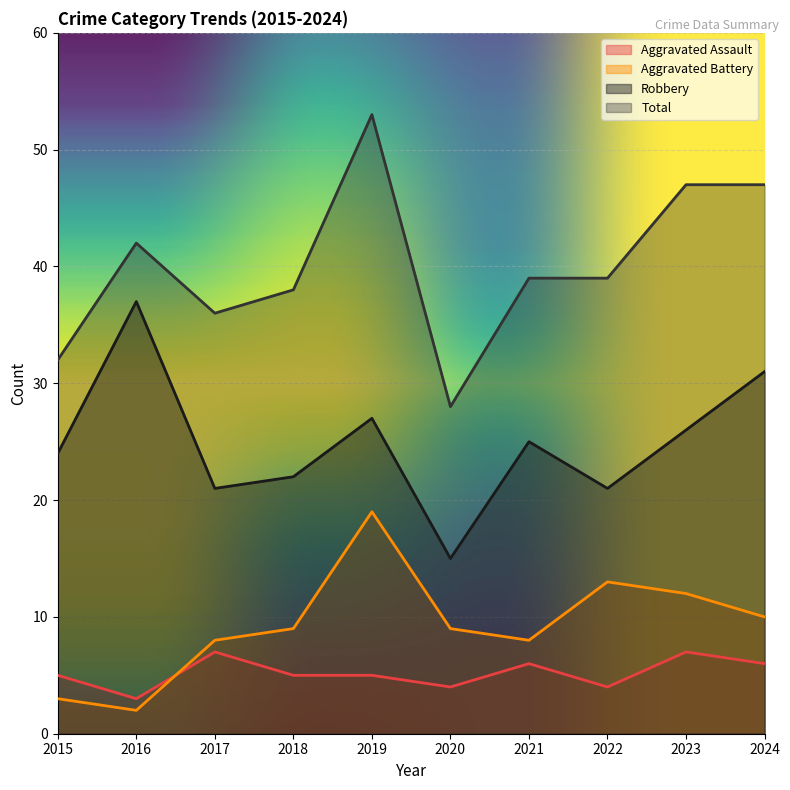

At which category does the chart reach its peak across all series?

2019